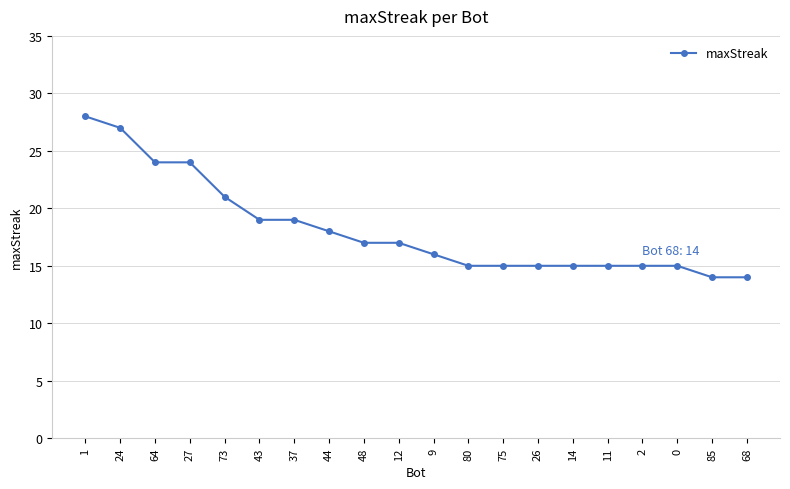

What position from the right is 85?

2